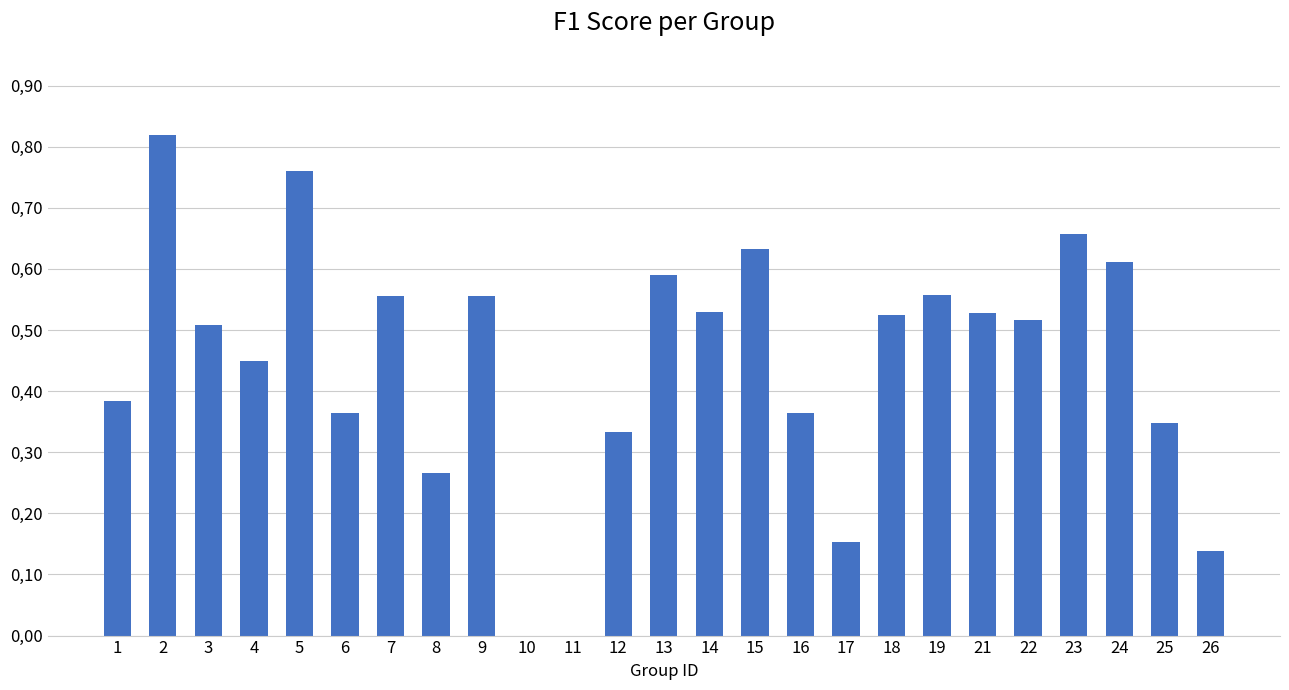

Are the bars horizontal?

No